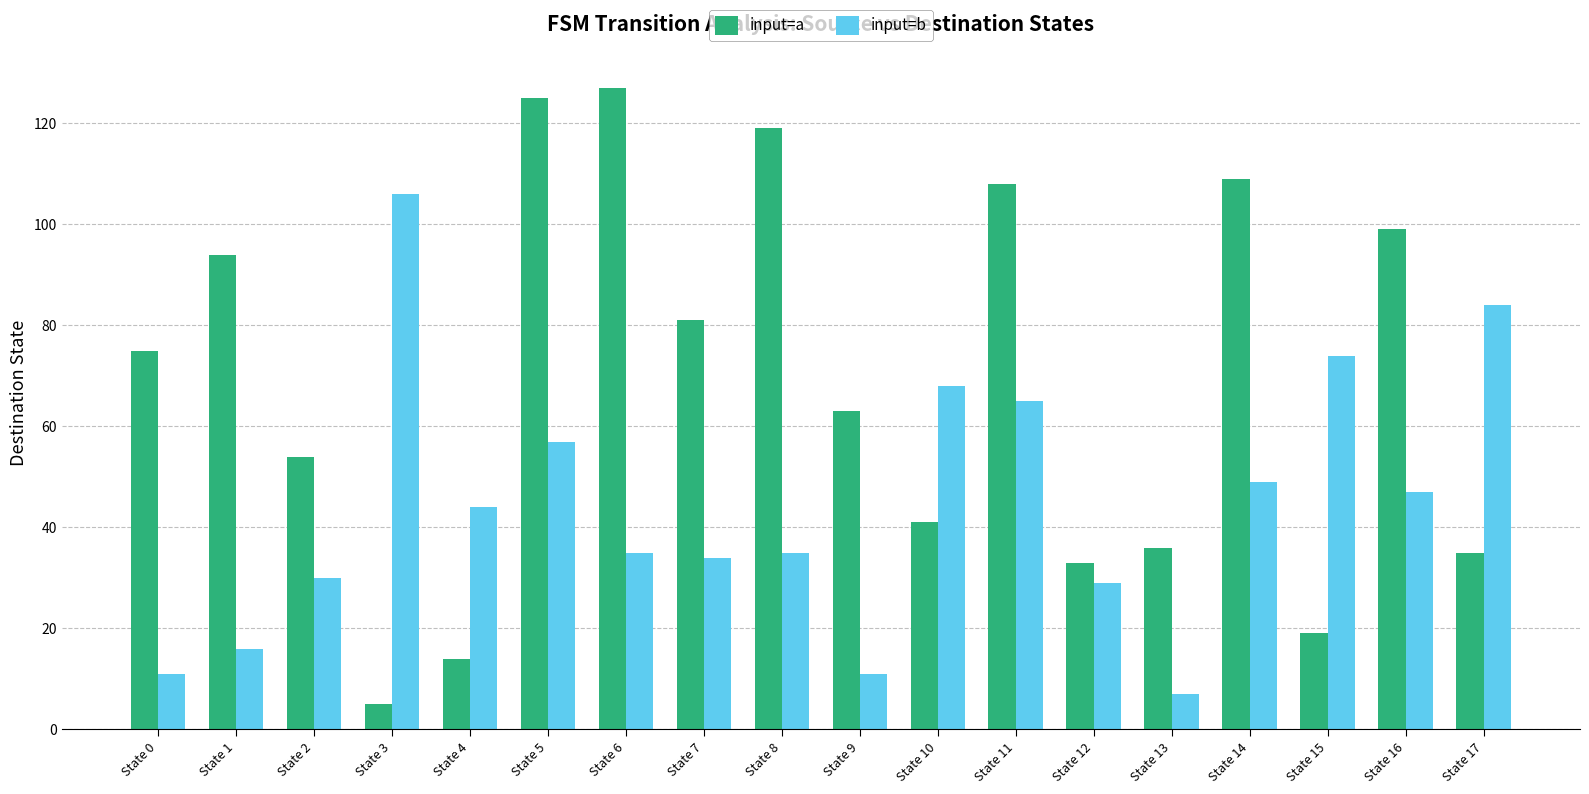

Does the chart contain any negative values?

No